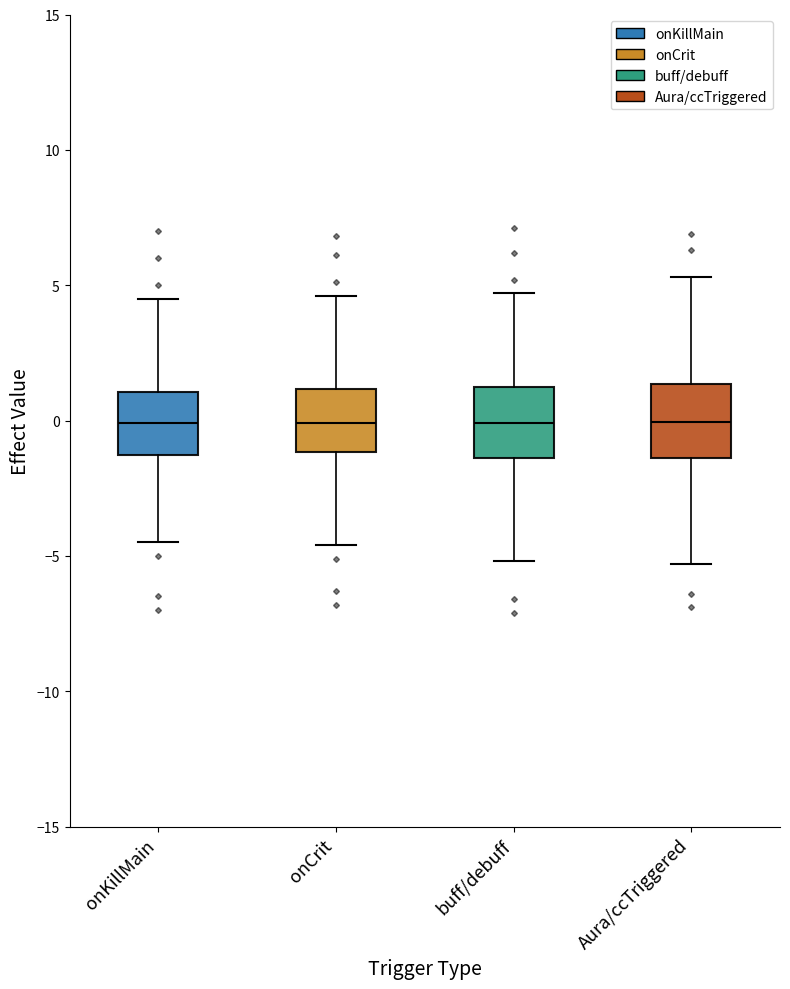

Reading left to right, transcribe this box plot: for each box, give where its median line is, the range the box spans, and where its two whiskers end, as read against the y-axis. The values are not printed on the chart, so give them approximately, as read against the axis.

onKillMain: median 0.0, box -1.5 to 1.0, whiskers -4.5 to 4.5
onCrit: median 0.0, box -1.0 to 1.0, whiskers -4.5 to 4.5
buff/debuff: median 0.0, box -1.5 to 1.5, whiskers -5.0 to 4.5
Aura/ccTriggered: median 0.0, box -1.5 to 1.5, whiskers -5.5 to 5.5